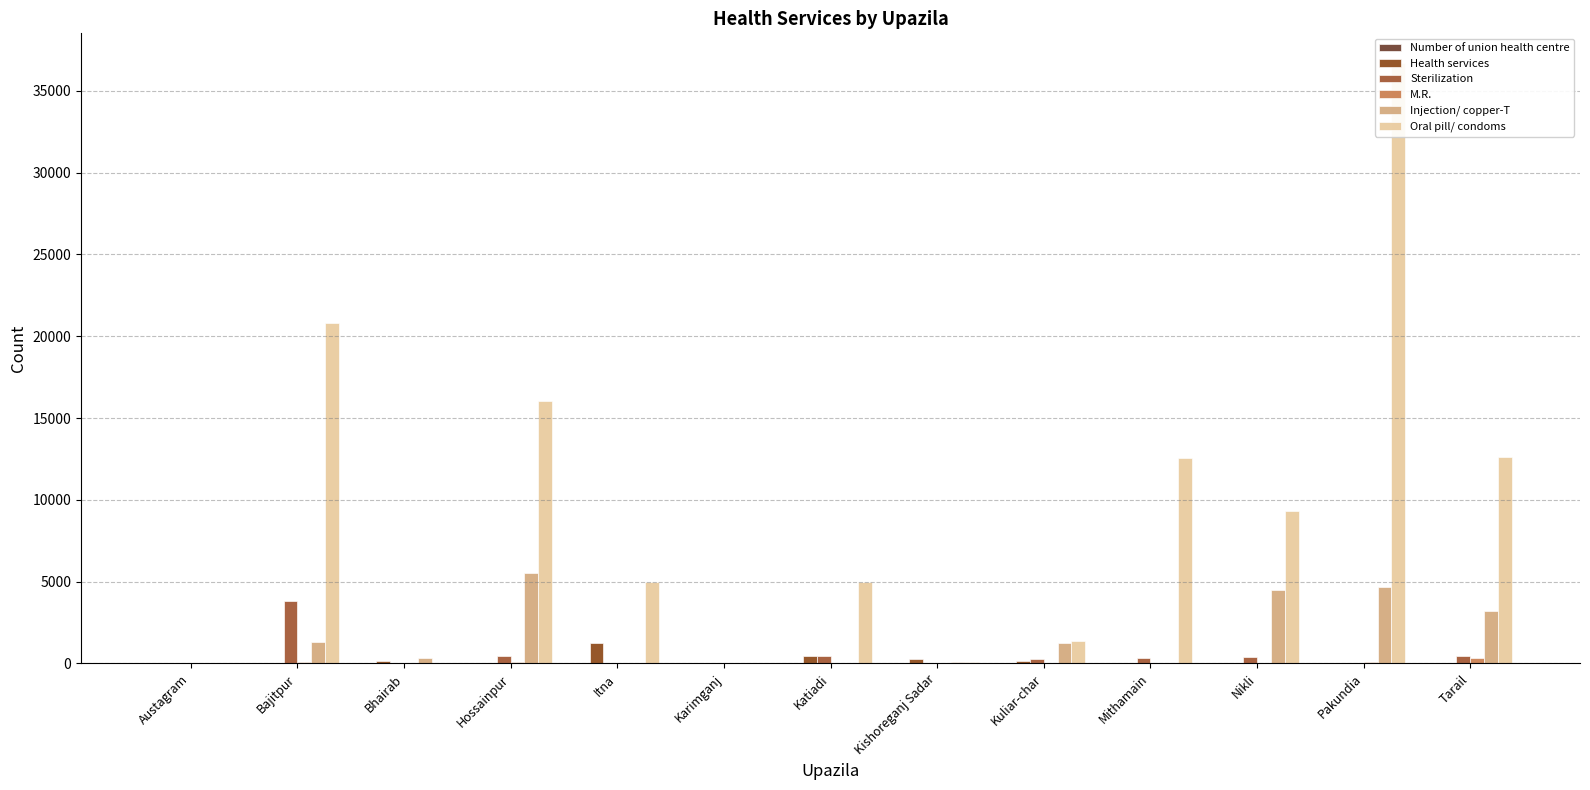

Does the chart contain any negative values?

No